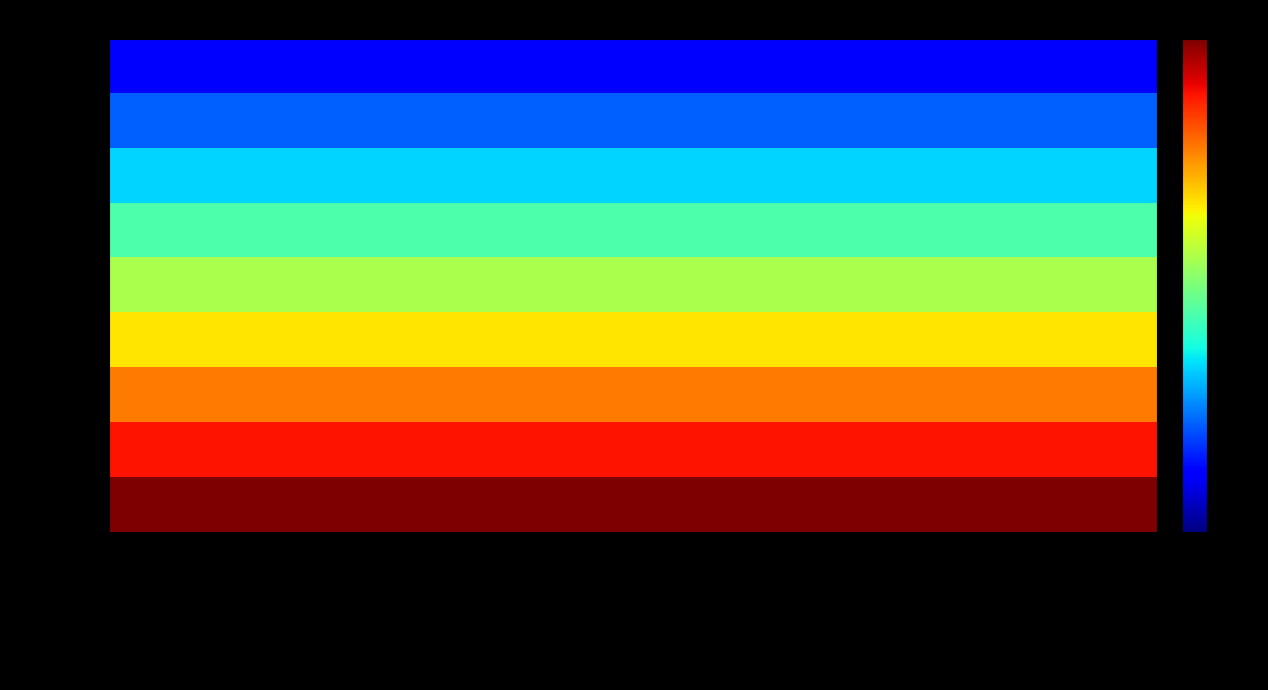

Which has a higher value, Tout public or Personnes en situation de handicap?

Tout public